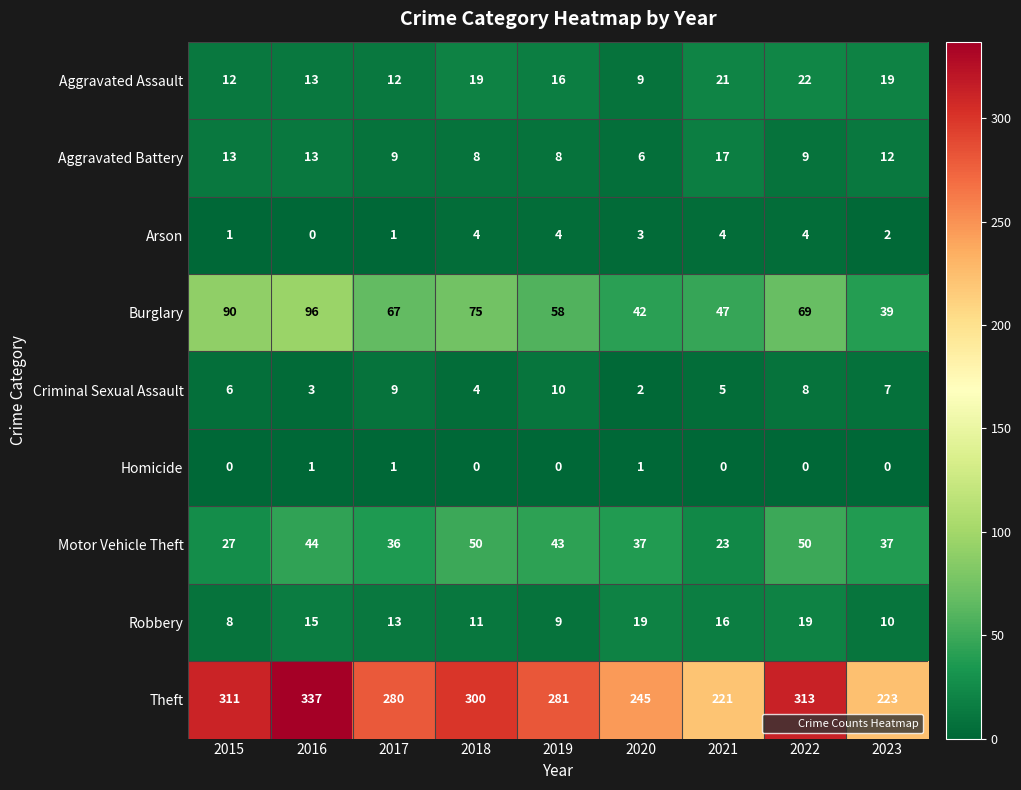

Between 2016 and 2022, which series saw the biggest shift?

Burglary